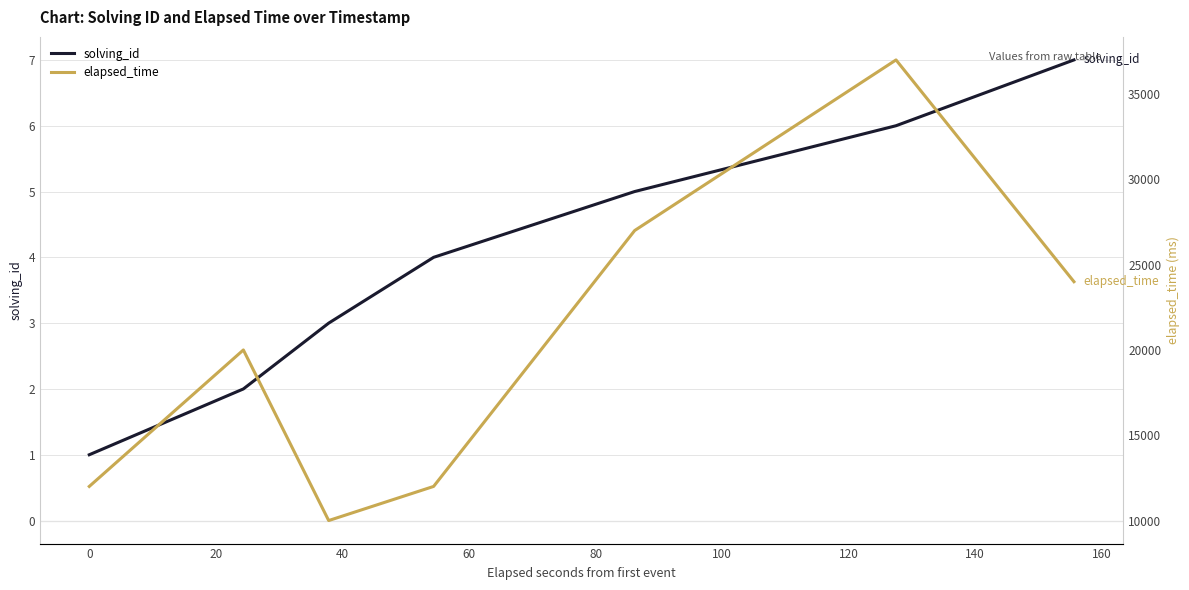

What is the average value of the elapsed_time series?

20286